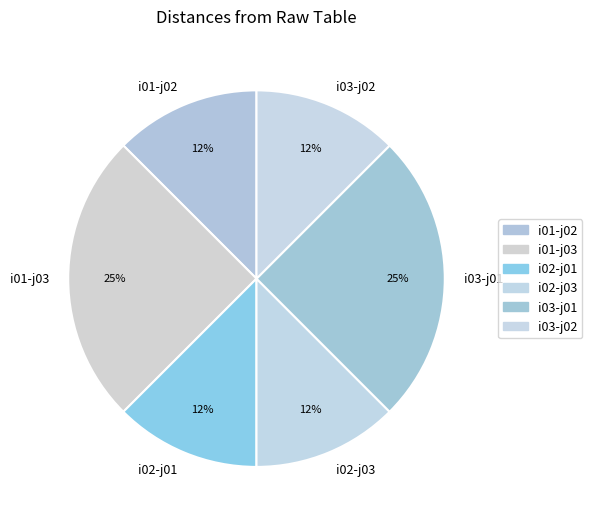

How many segments does this pie chart have?

6